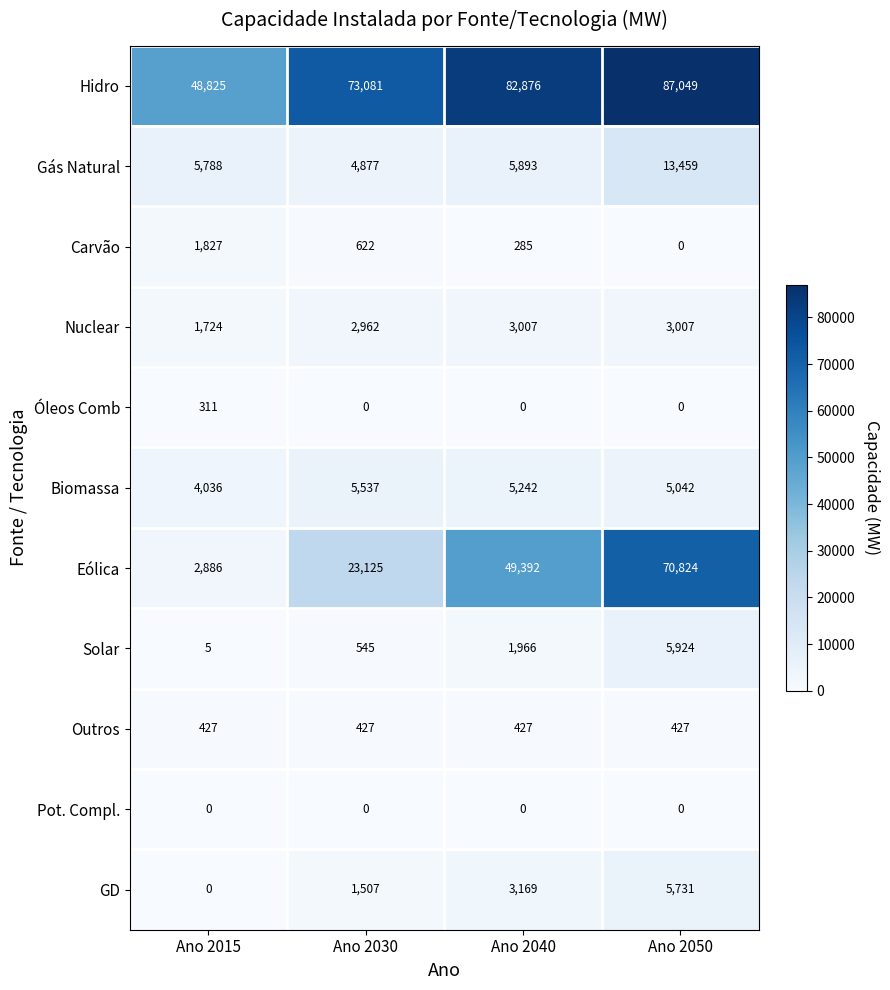

What is the sum of the Carvão values at Ano 2015 and Ano 2040?

2112